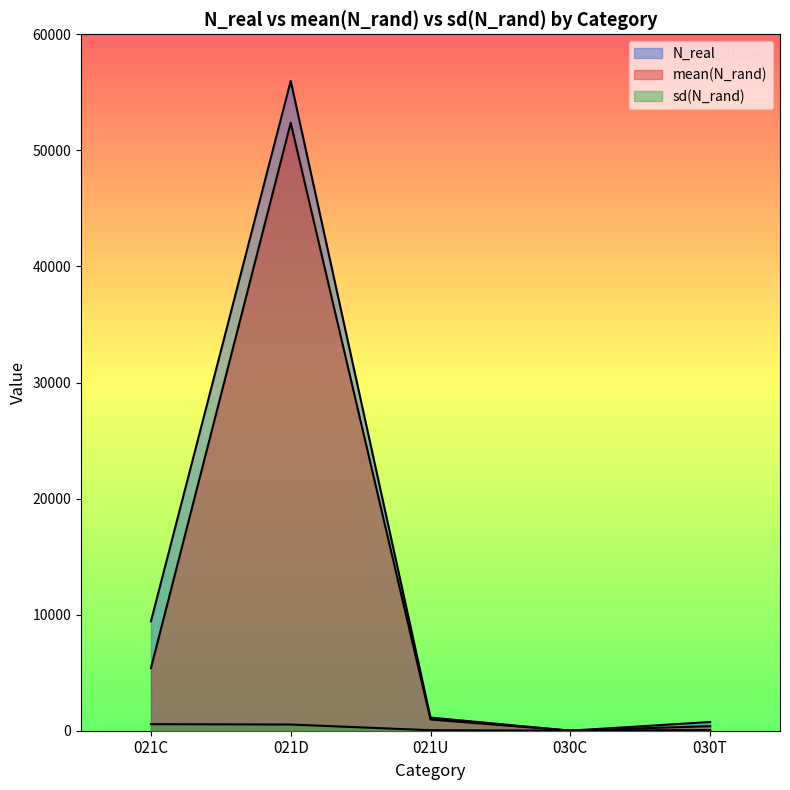

How many lines are shown in the chart?

3